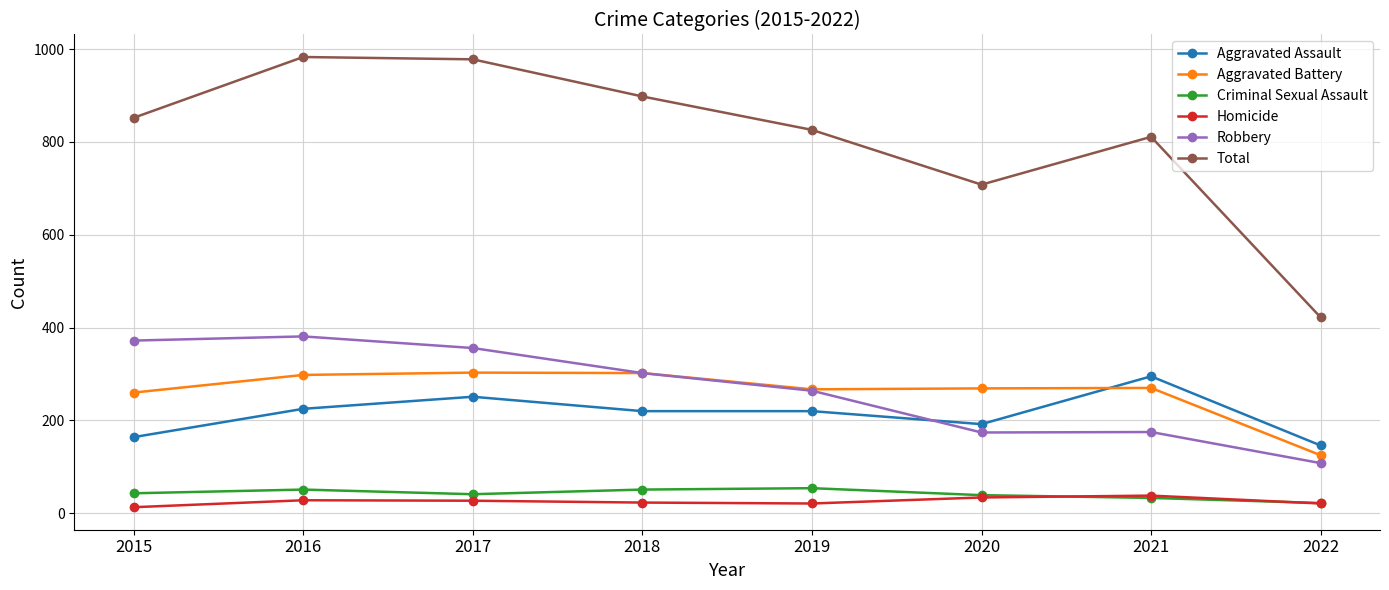

What is the difference between the Homicide values at 2022 and 2018?

2